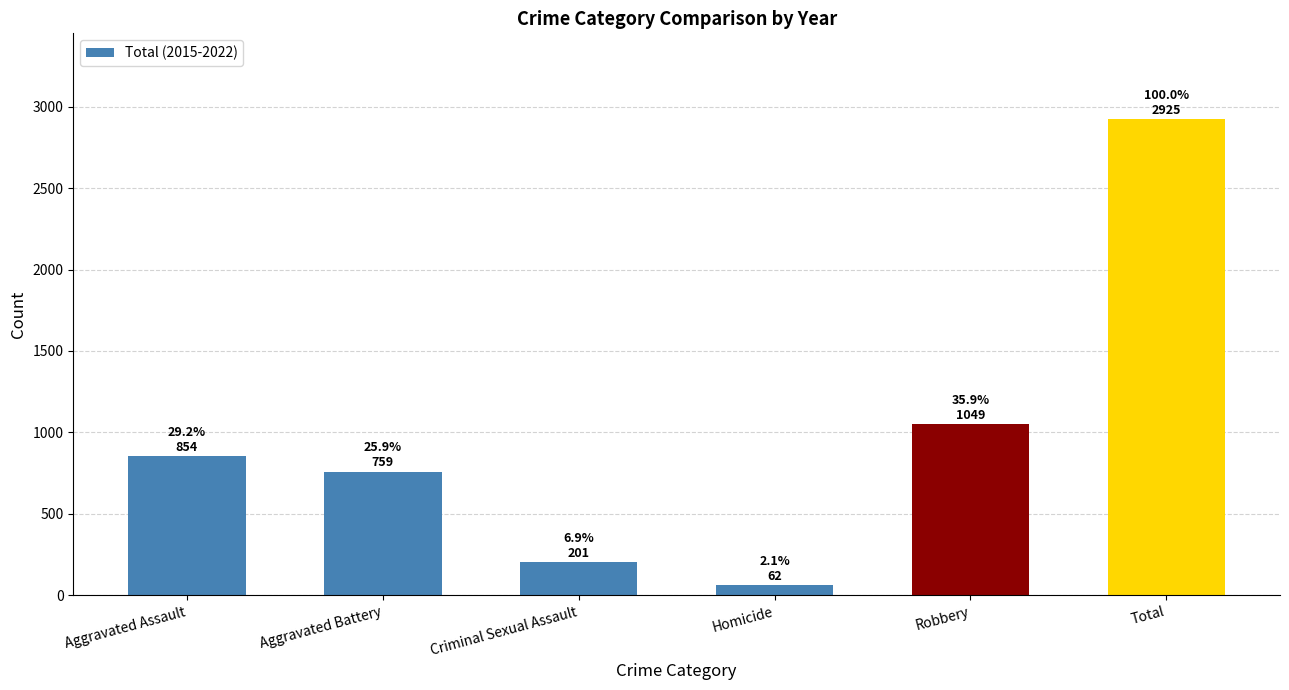

The value at Criminal Sexual Assault is 201. True or false?

True